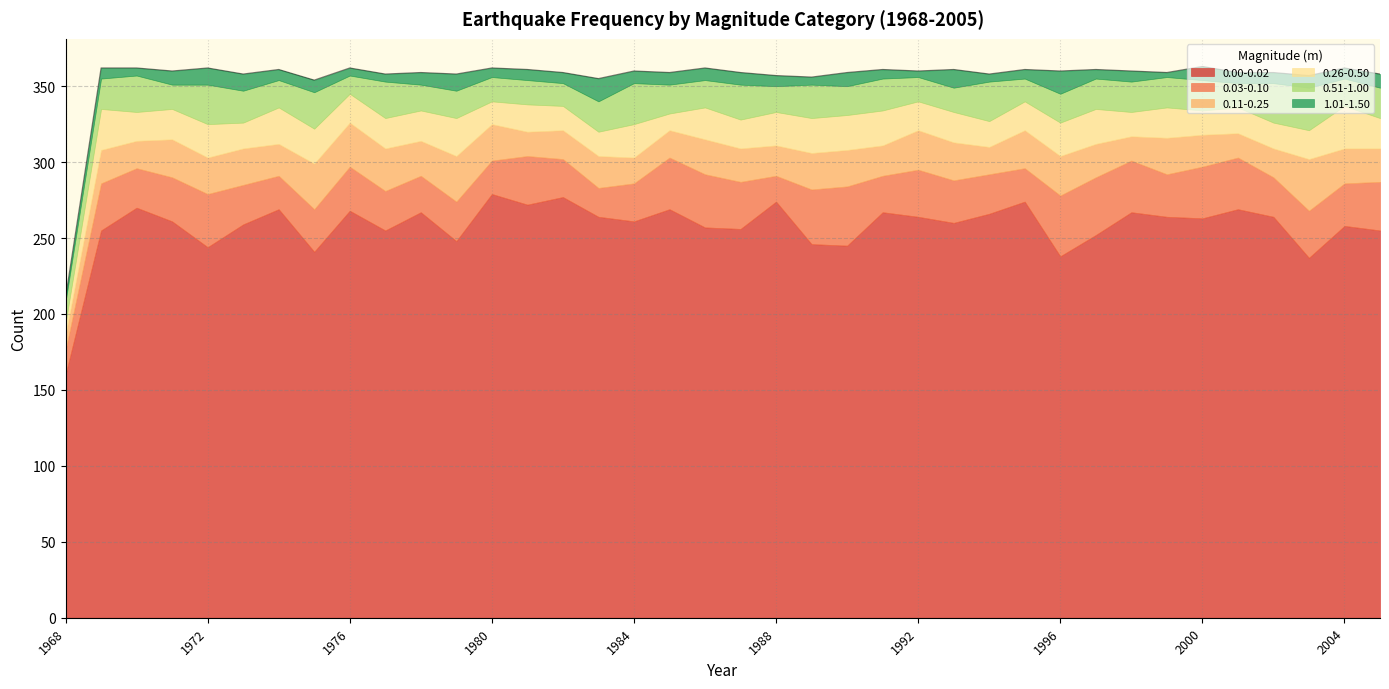

Is it true that 0.00-0.02 equals 87 at 1984?

False